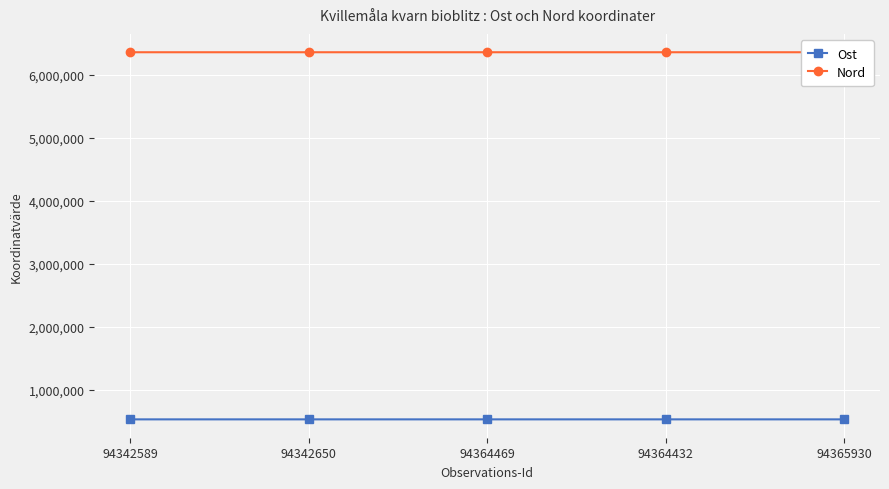

Between 94342589 and 94364469, which is larger?

94342589